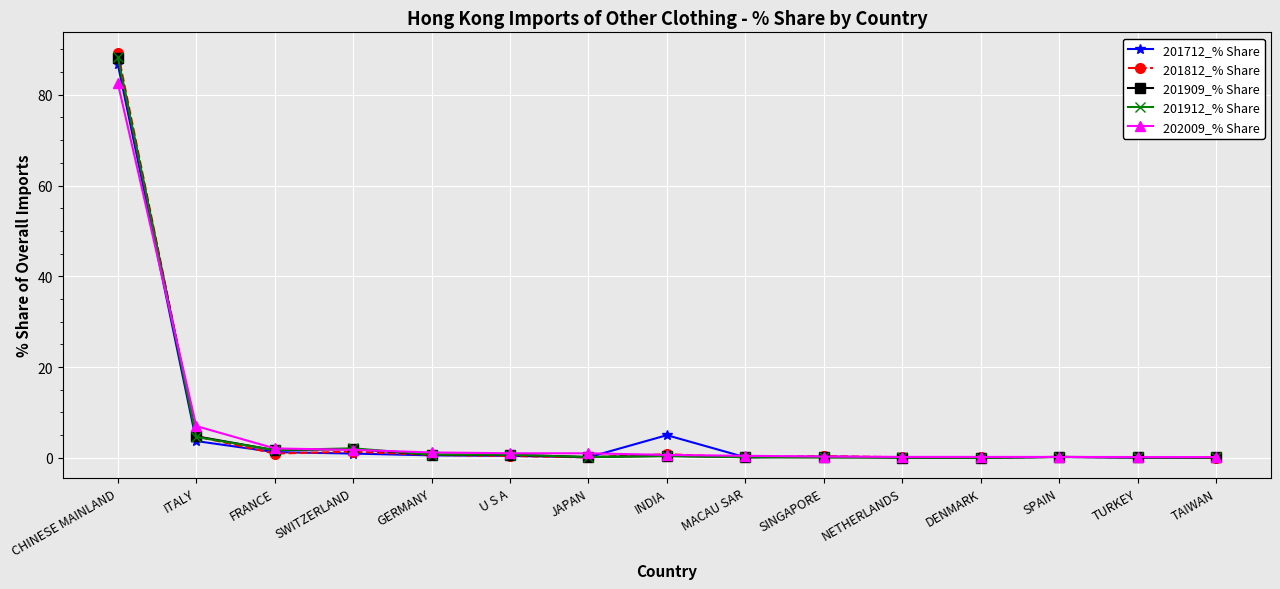

What is the maximum value for 201909_% Share?

88.2